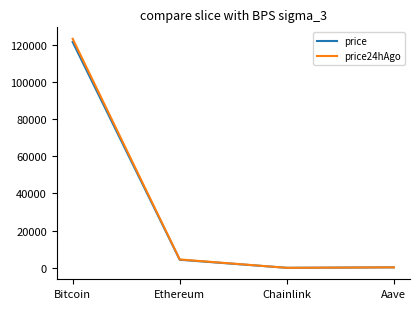

Is the value of price24hAgo at Bitcoin greater than the value of price at Ethereum?

Yes